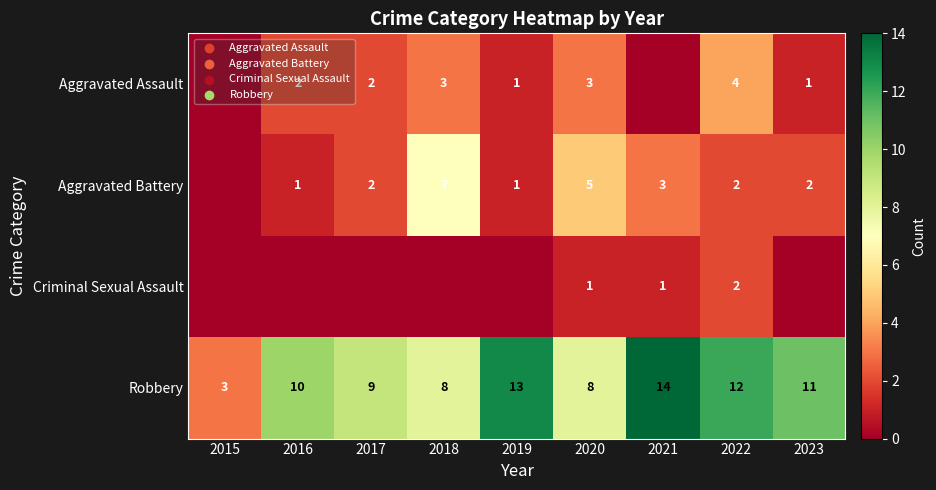

What is the sum of the Aggravated Assault values at 2020 and 2017?

5